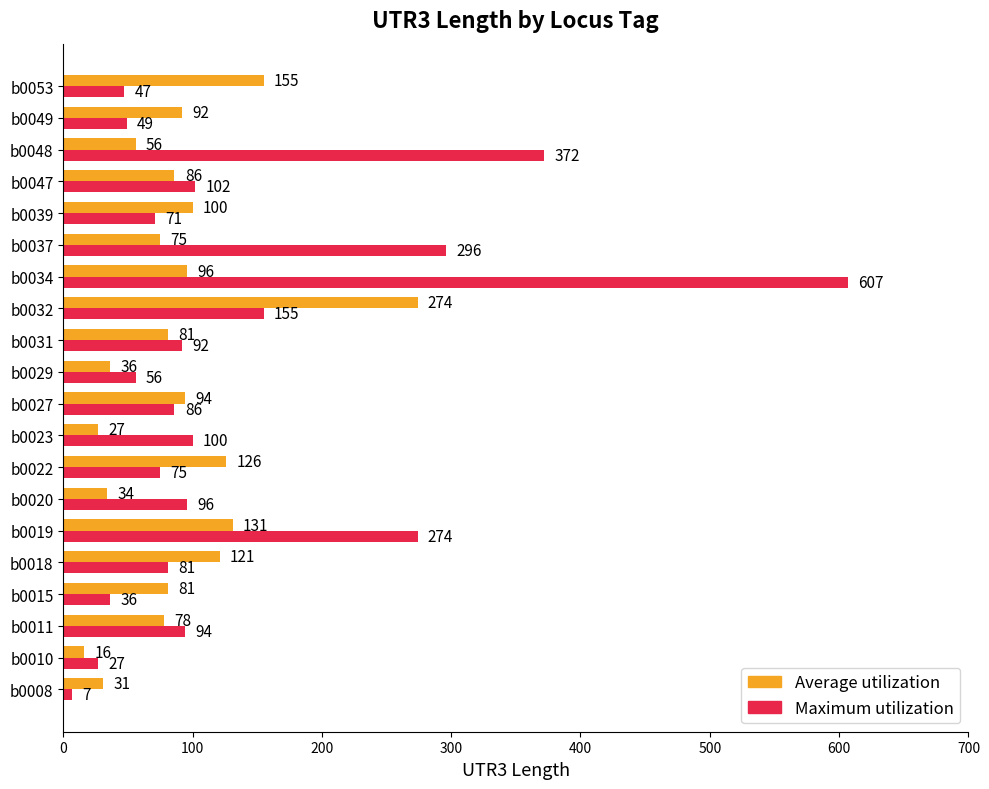

At how many categories does at least one series exceed 101?

9